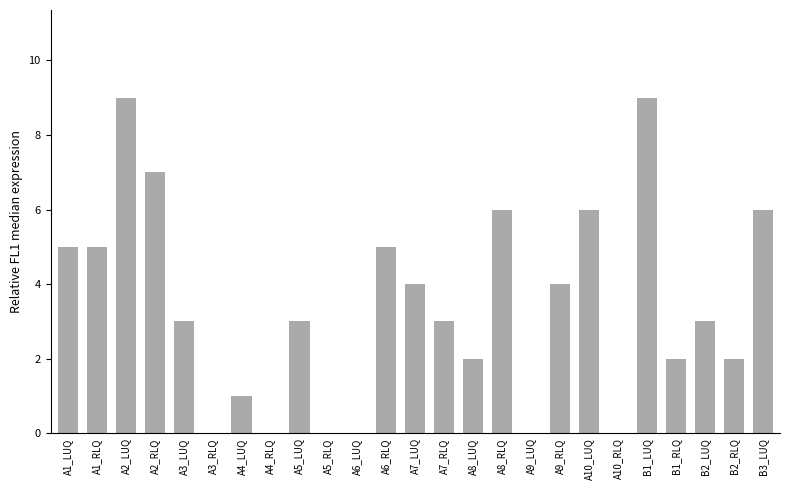

True or false: the data shows 11 at A8_RLQ.

False